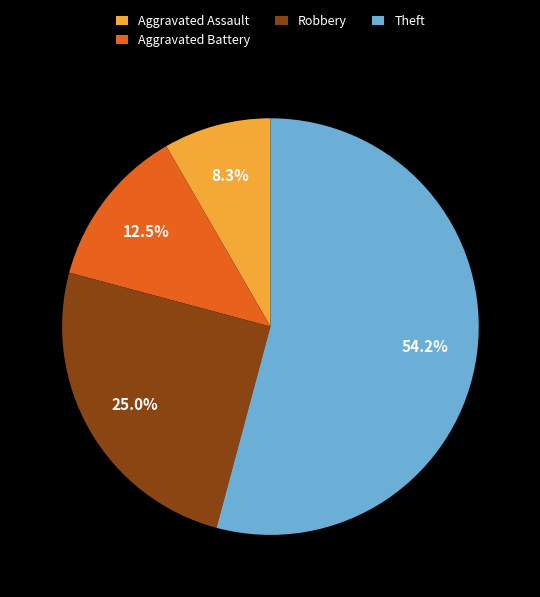

Rank the categories by value from lowest to highest.

Aggravated Assault, Aggravated Battery, Robbery, Theft